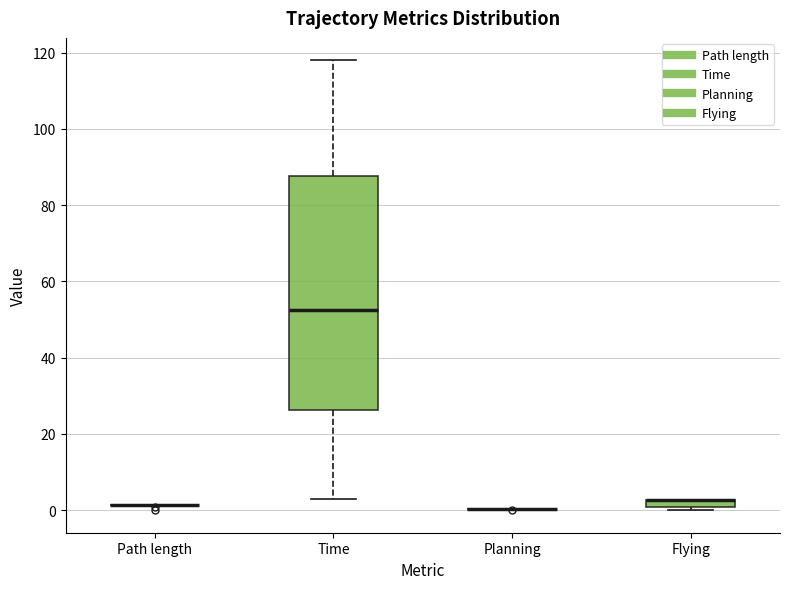

Comparing the boxes themselves (not the whiskers), which one is the tallest?

Time